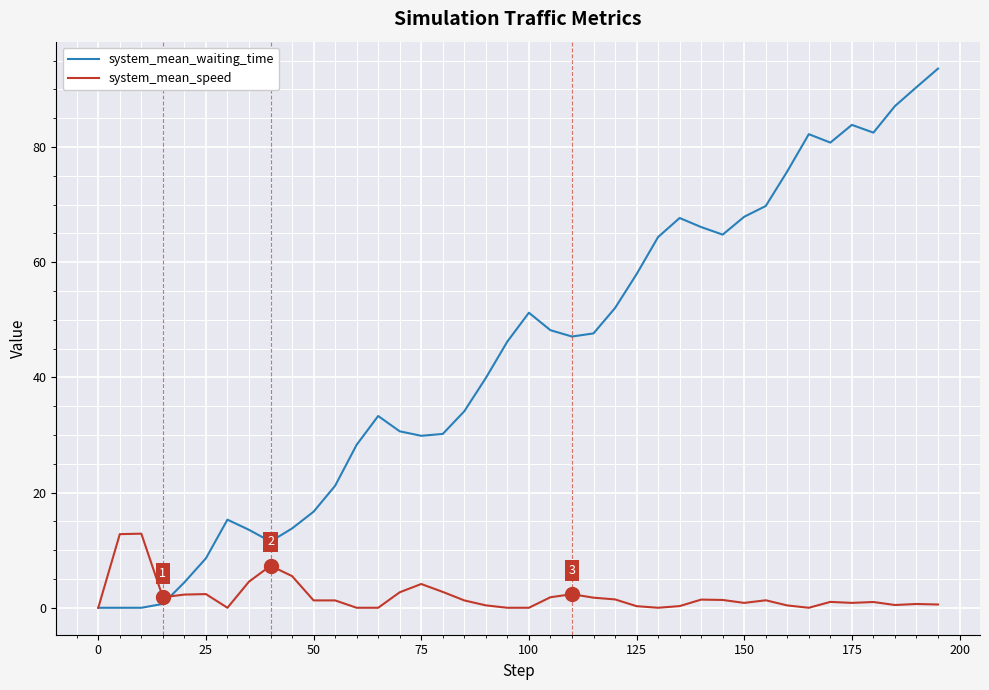

List the series in order of their peak value, lowest first.

system_mean_speed, system_mean_waiting_time